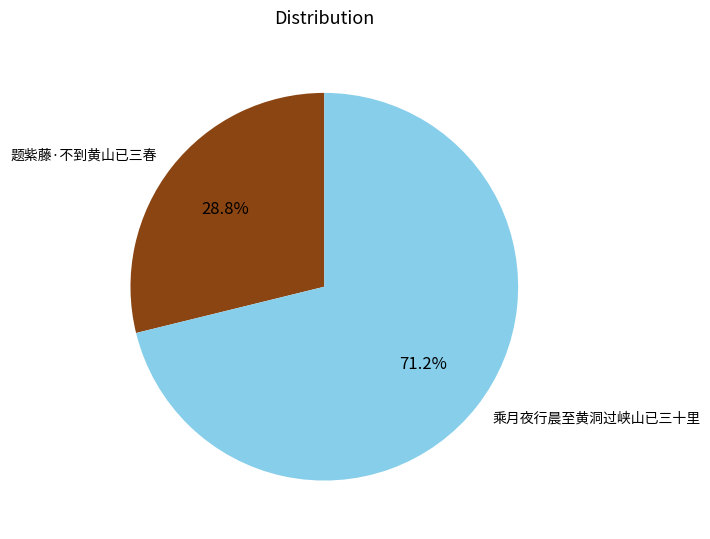

The 乘月夜行晨至黄洞过峡山已三十里 slice represents 60% of the pie. True or false?

False